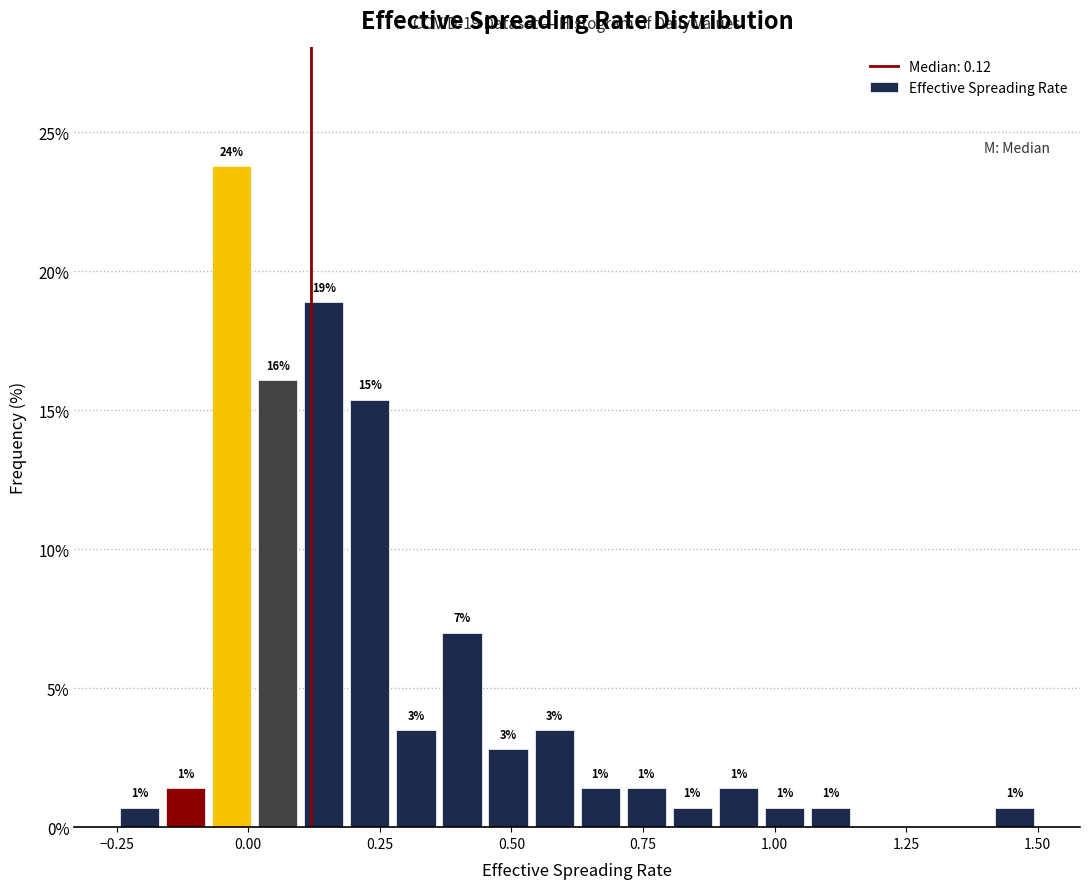

Read against the x-axis, roughly where is the centre of the tallest bar?

-0.05